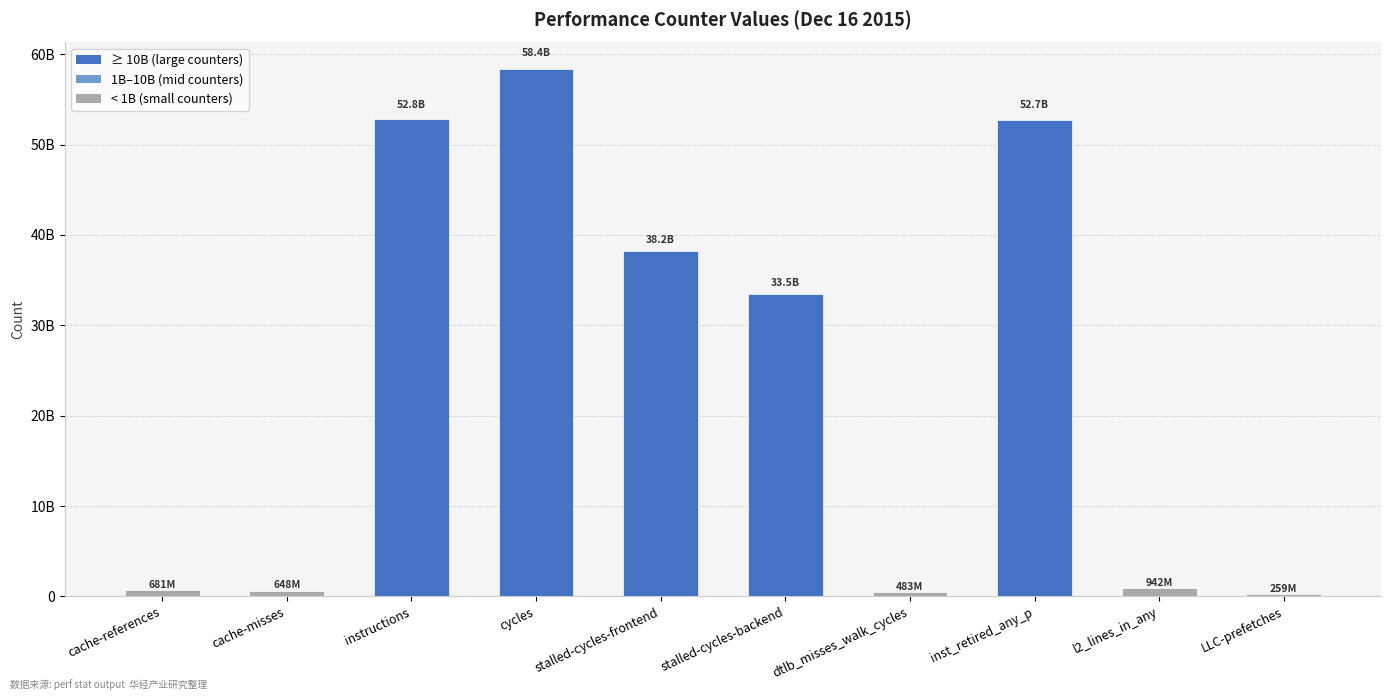

What is the ratio of the value at instructions to the value at dtlb_misses_walk_cycles?

109.4